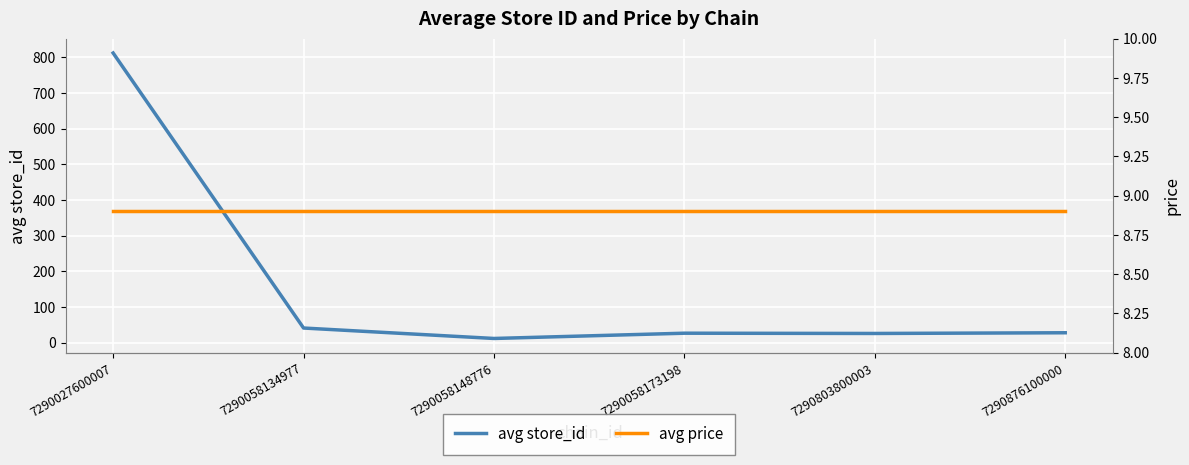

What is the sum of the avg store_id values at 7290058173198 and 7290058134977?

68.5